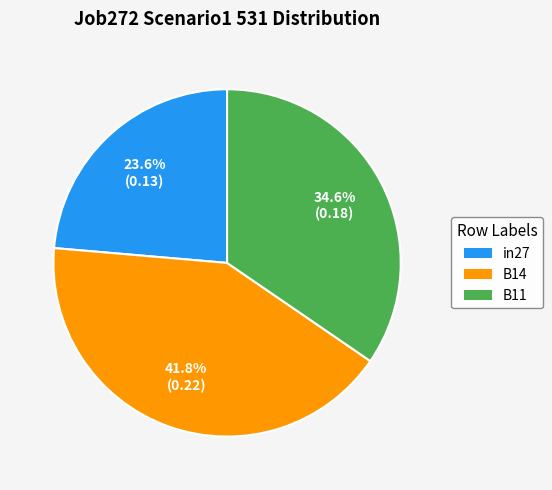

Does any single category account for the majority?

No